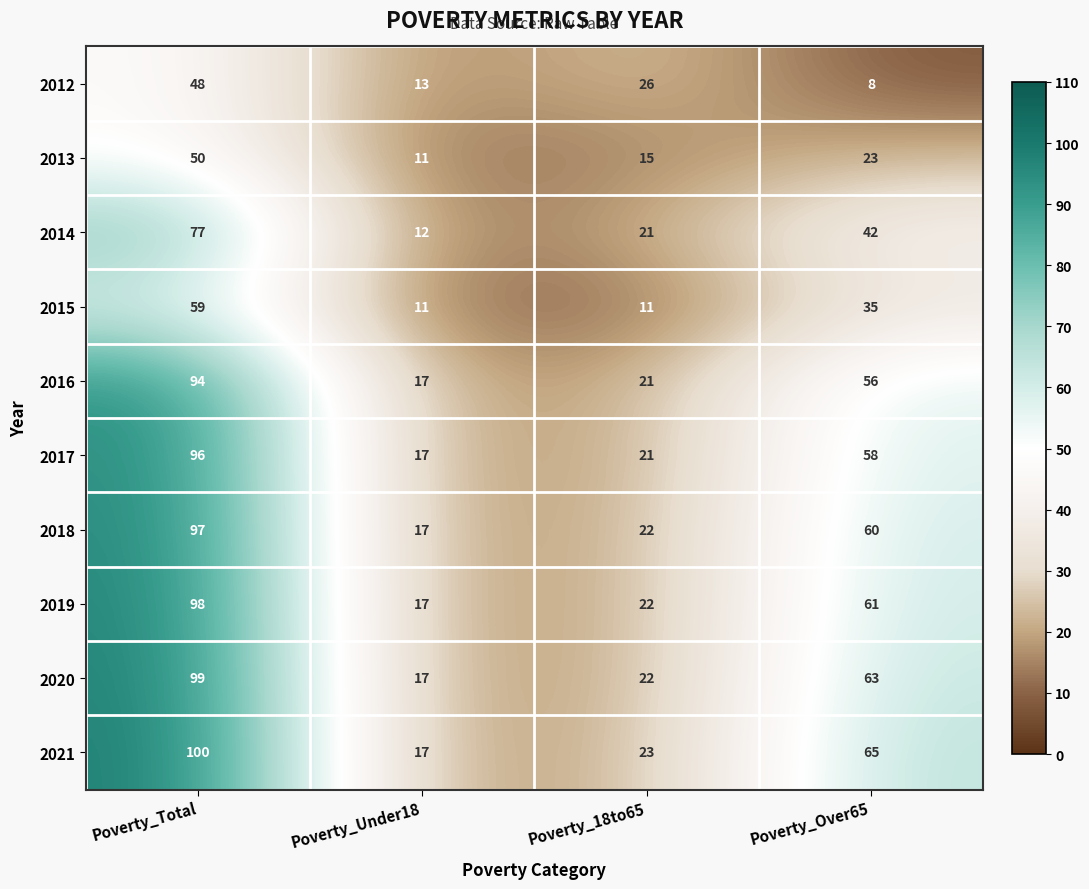

What is the sum of the 2017 values at Poverty_Under18 and Poverty_Total?

113